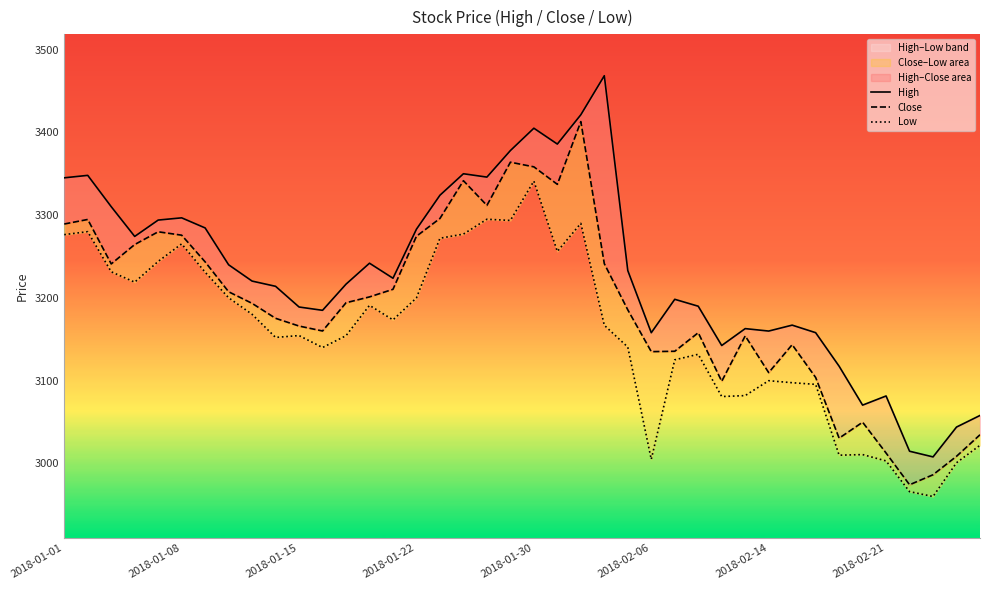

What is the maximum value for Low?

3341.1